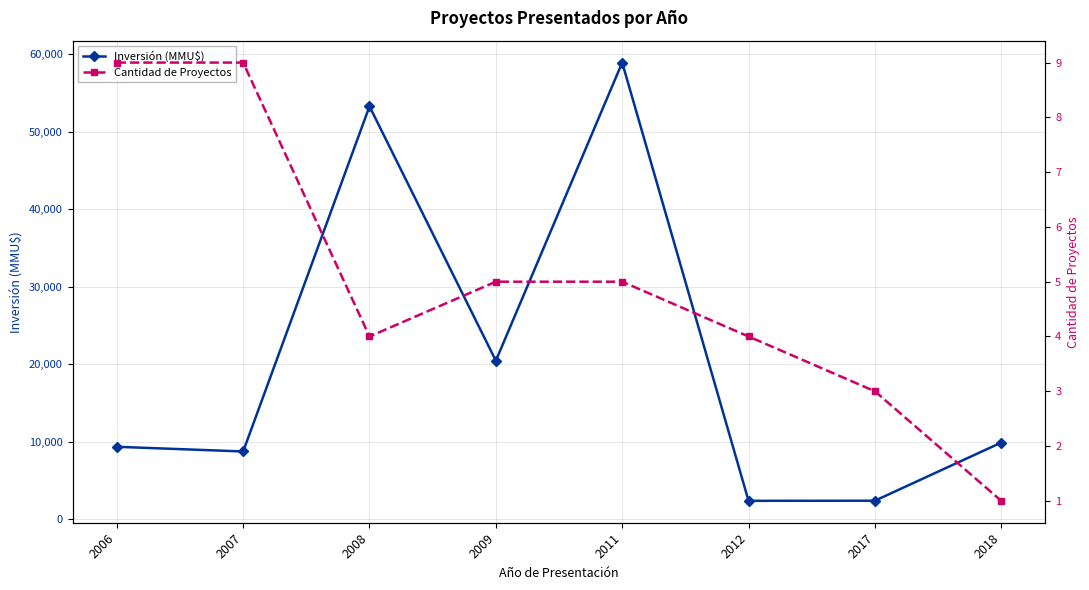

What is the difference between the maximum and minimum values in the Inversión (MMU$) series?

56564